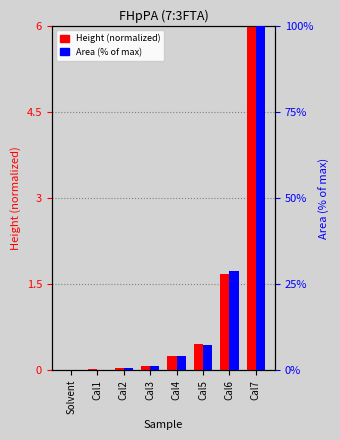

What is the average value of the Area (% of max) series?

17.8